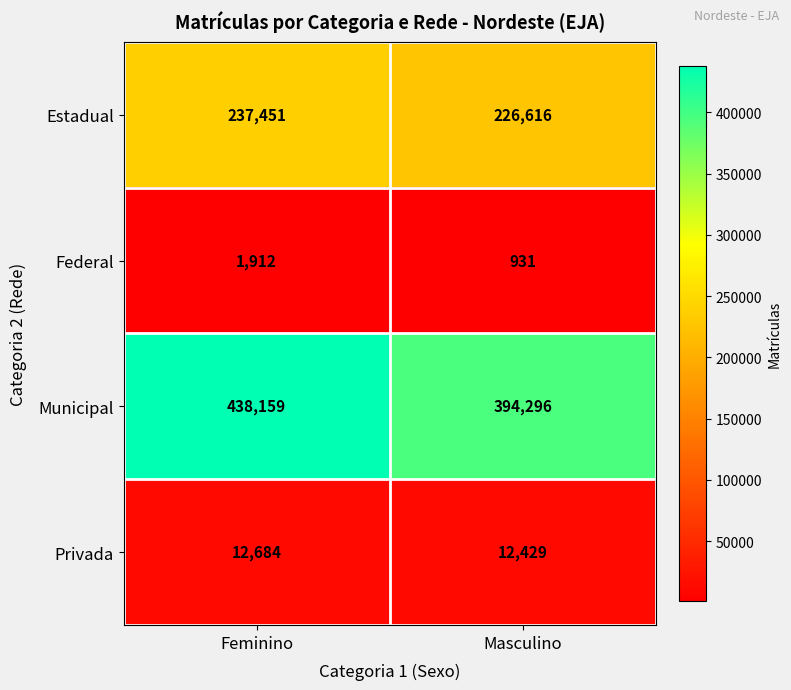

Reading left to right, list all the values displayed in this chart.

Estadual: Feminino=237451	Masculino=226616
Federal: Feminino=1912	Masculino=931
Municipal: Feminino=438159	Masculino=394296
Privada: Feminino=12684	Masculino=12429